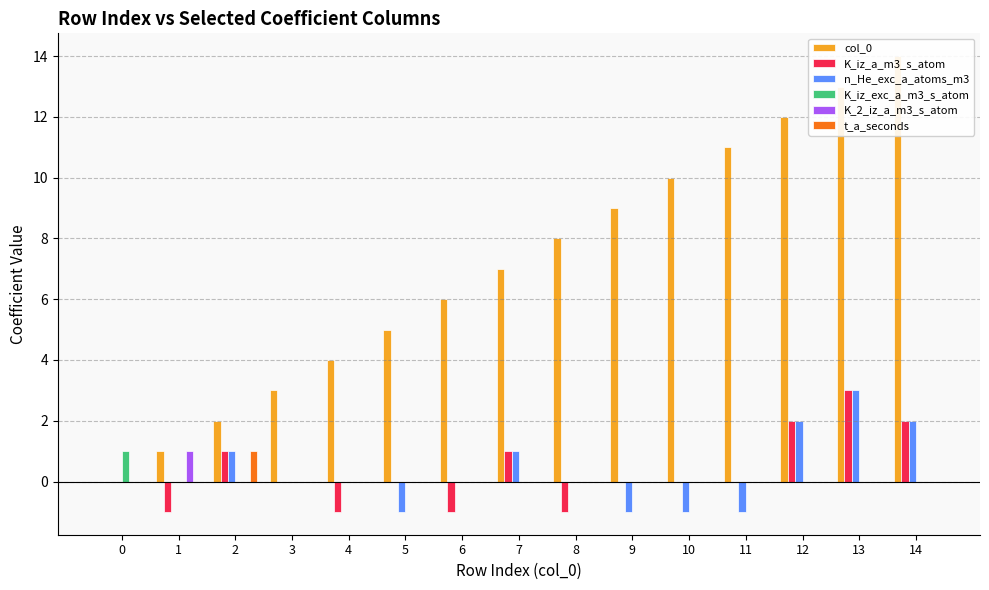

What is the greatest value displayed?

14